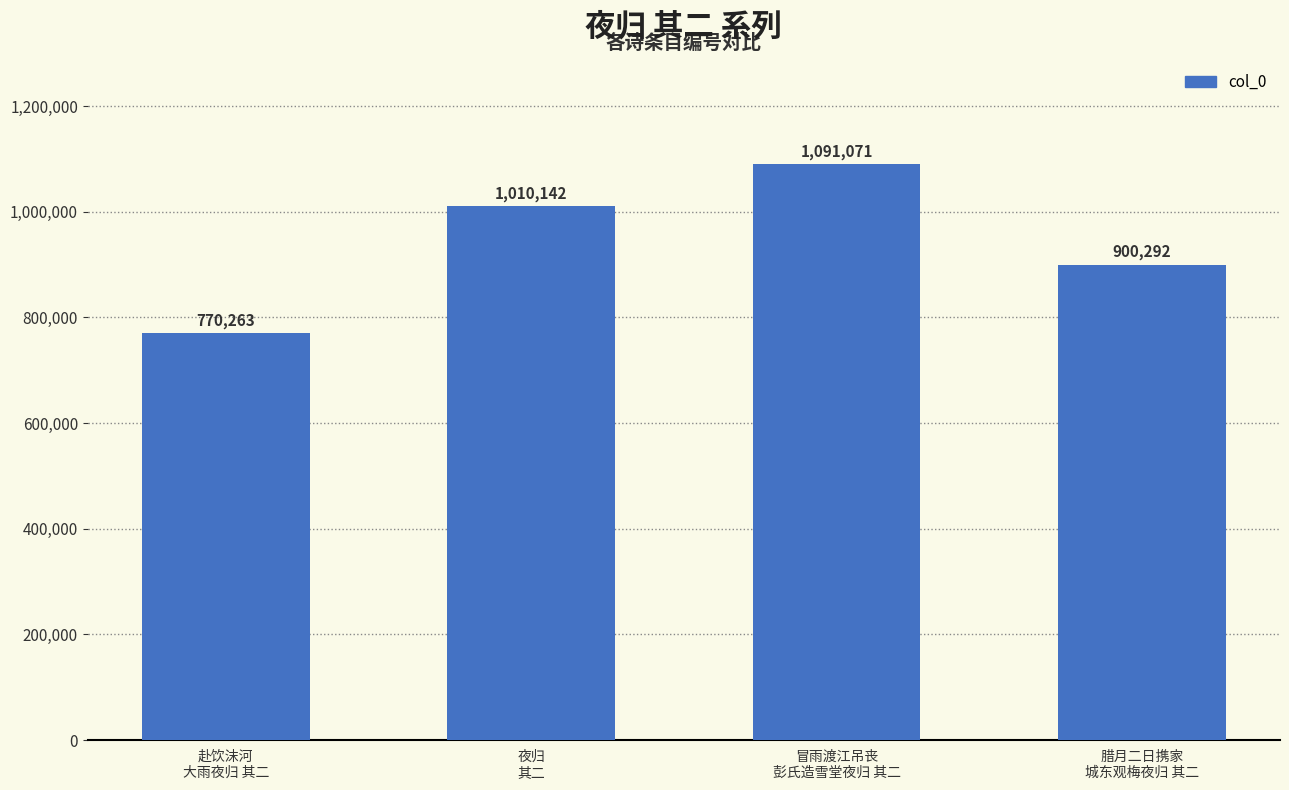

What is the ratio of the value at 腊月二日携家
城东观梅夜归 其二 to the value at 夜归
其二?

0.9